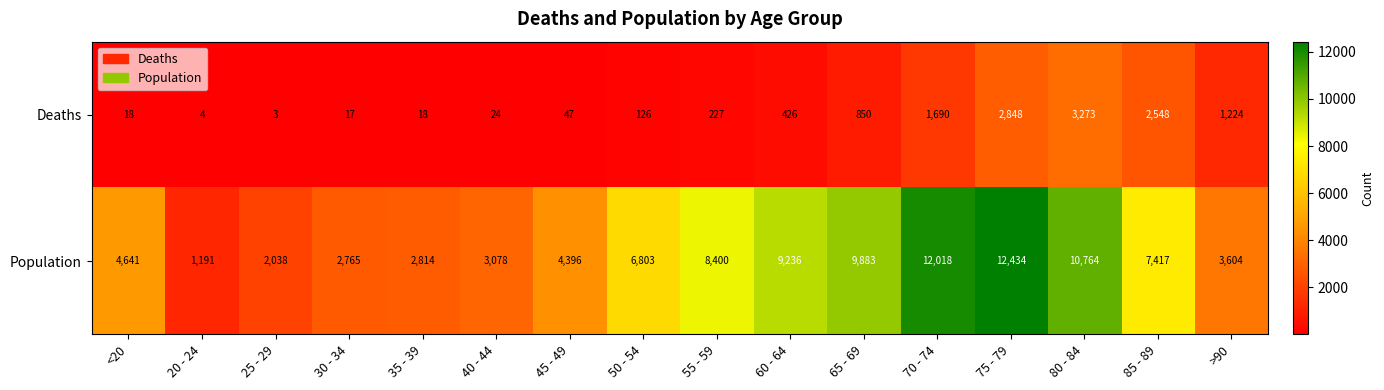

What is the average value of the Deaths series?

834